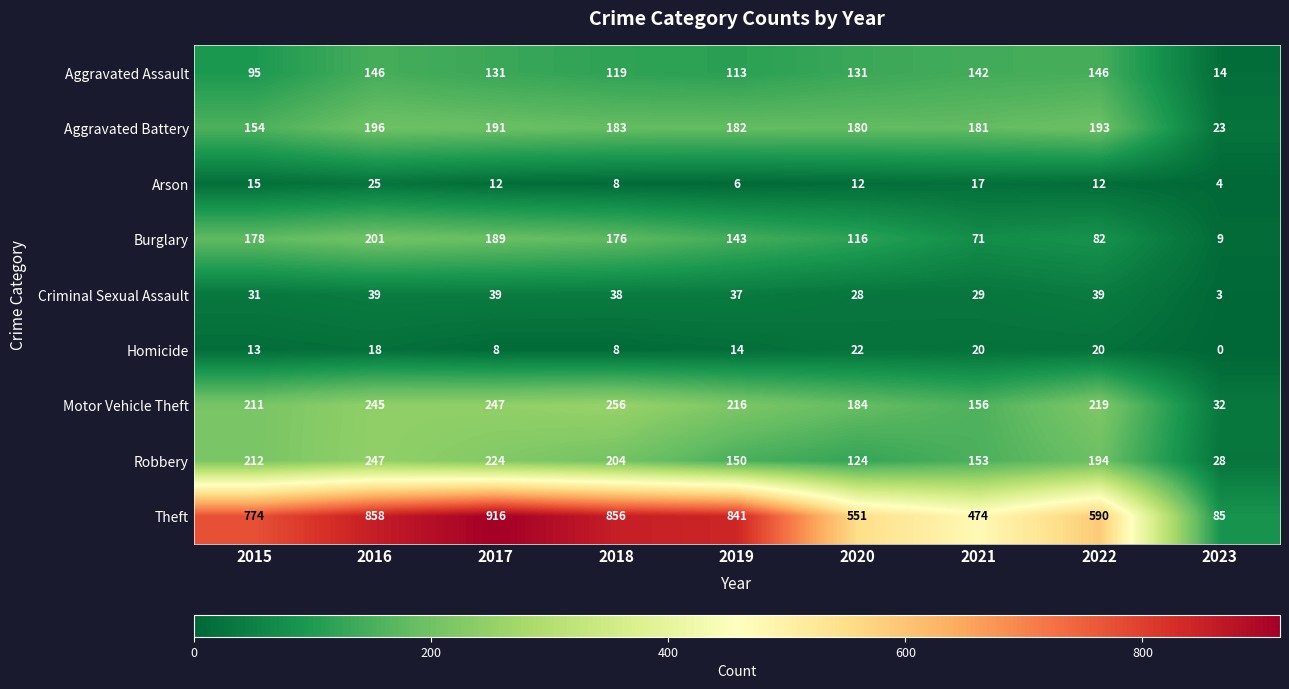

What is the approximate value of Burglary at 2015?

178